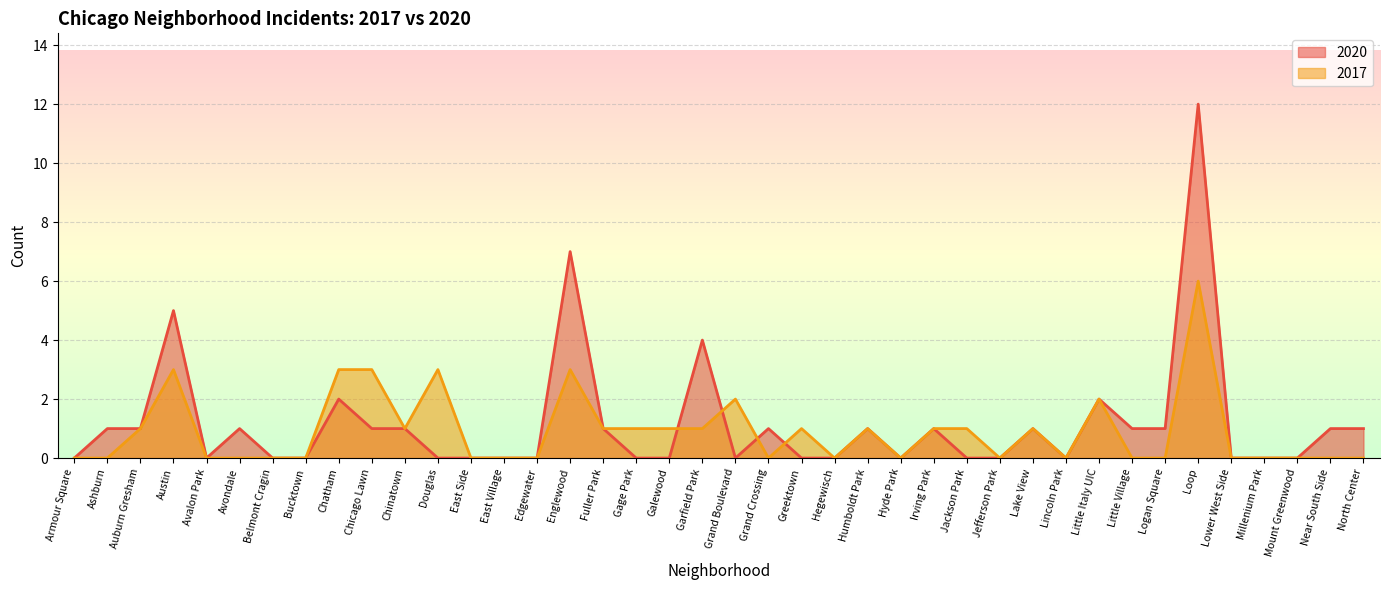

At which category does the chart reach its peak across all series?

Loop